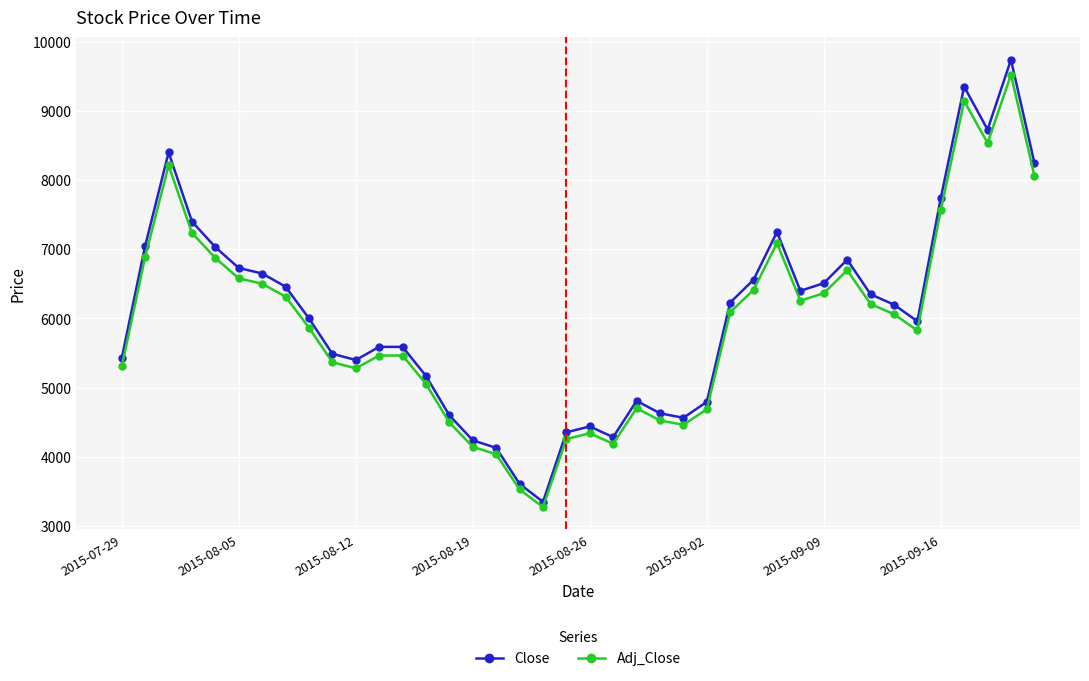

What is the average value of the Close series?

6058